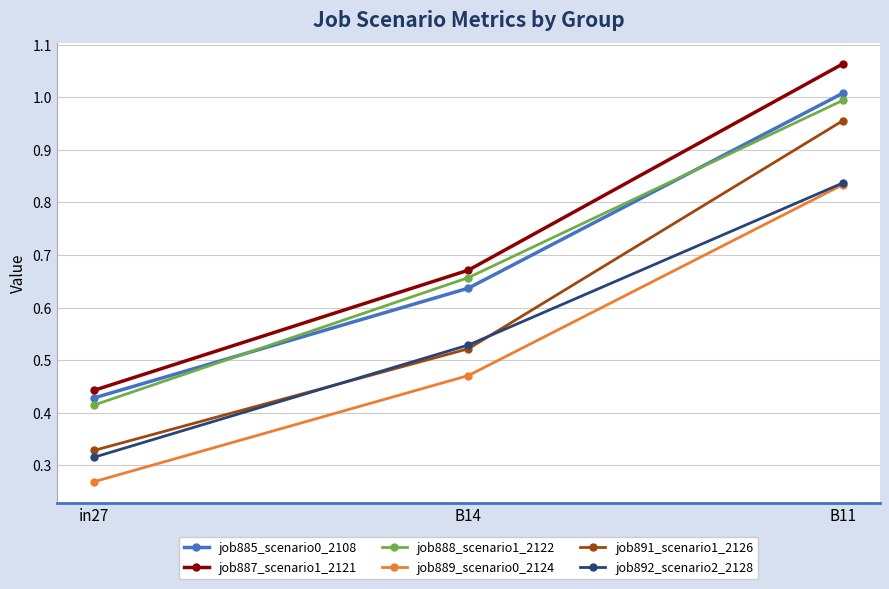

Between in27 and B14, which series saw the biggest shift?

job888_scenario1_2122